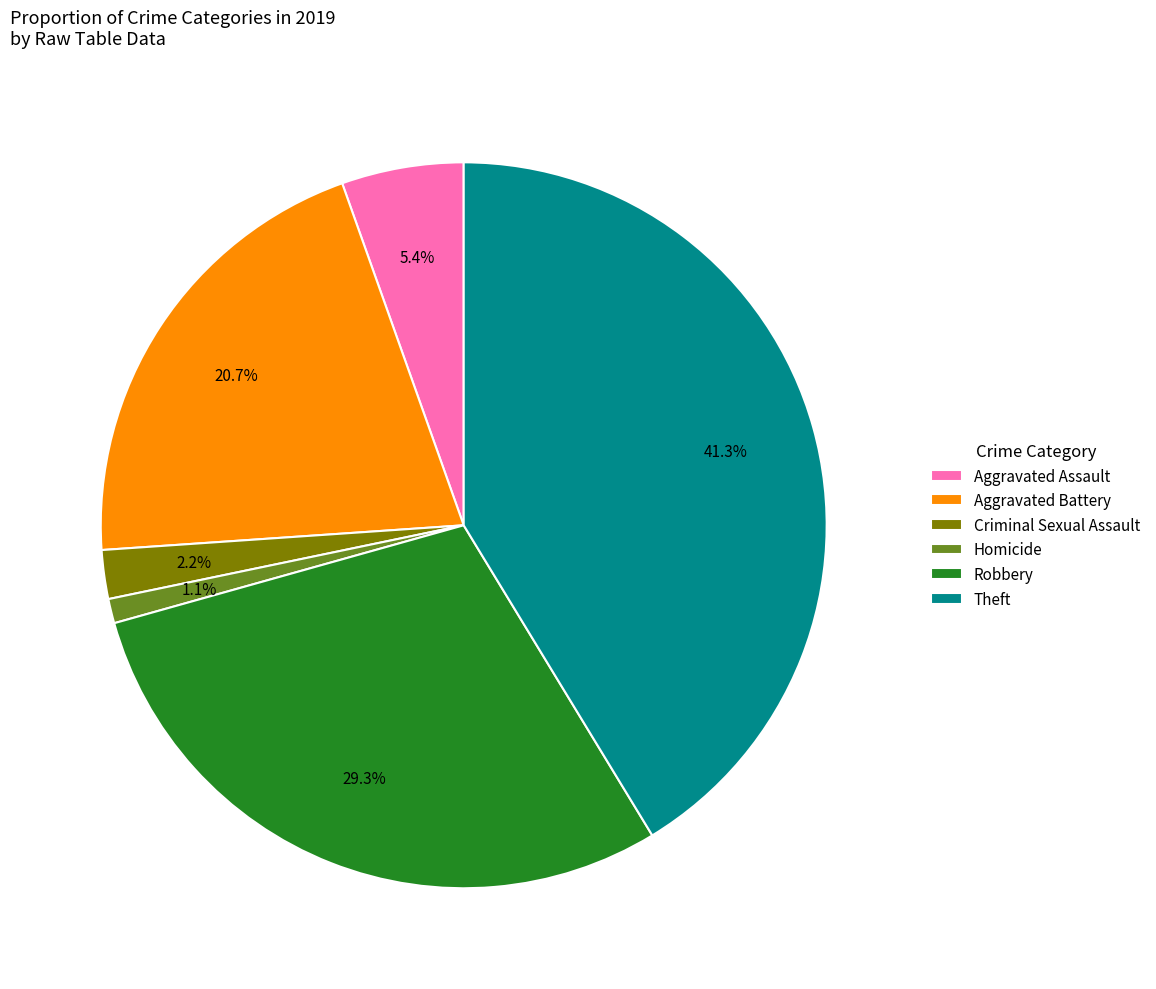

Count the number of slices in the pie.

6